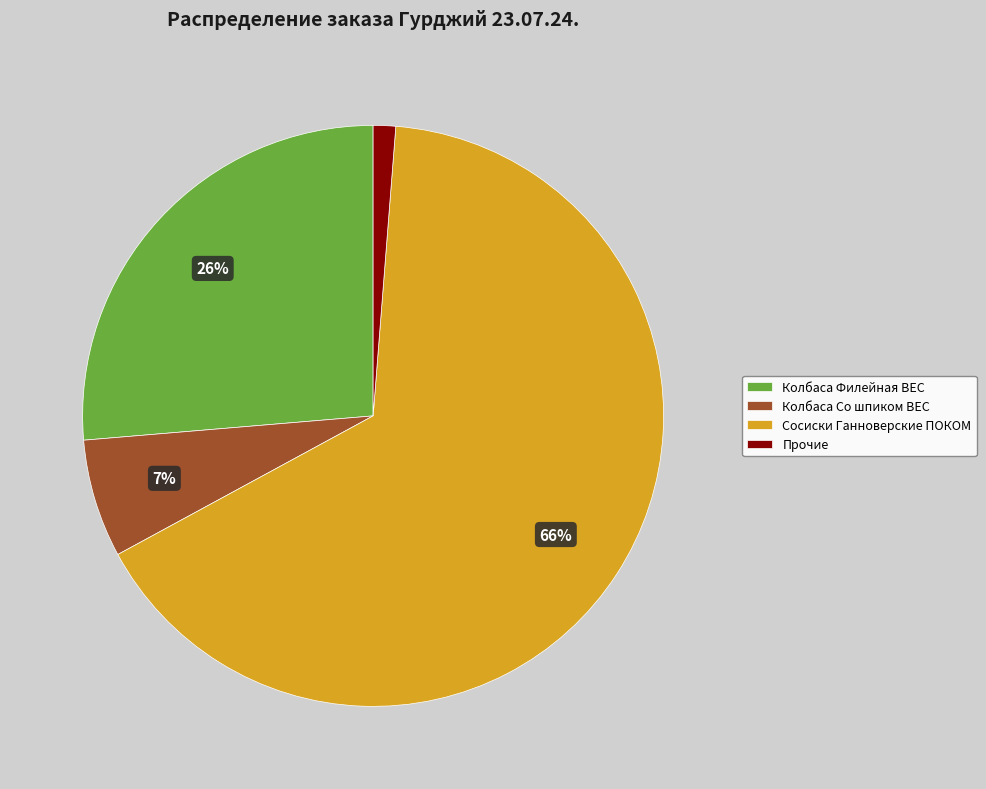

Is there any slice that represents more than half of the pie?

Yes